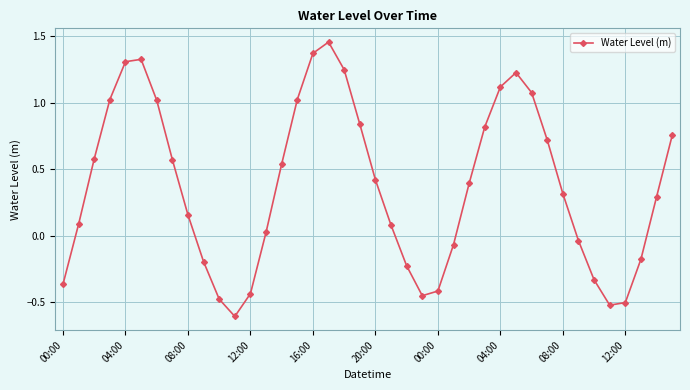

How many distinct data groups are displayed?

1